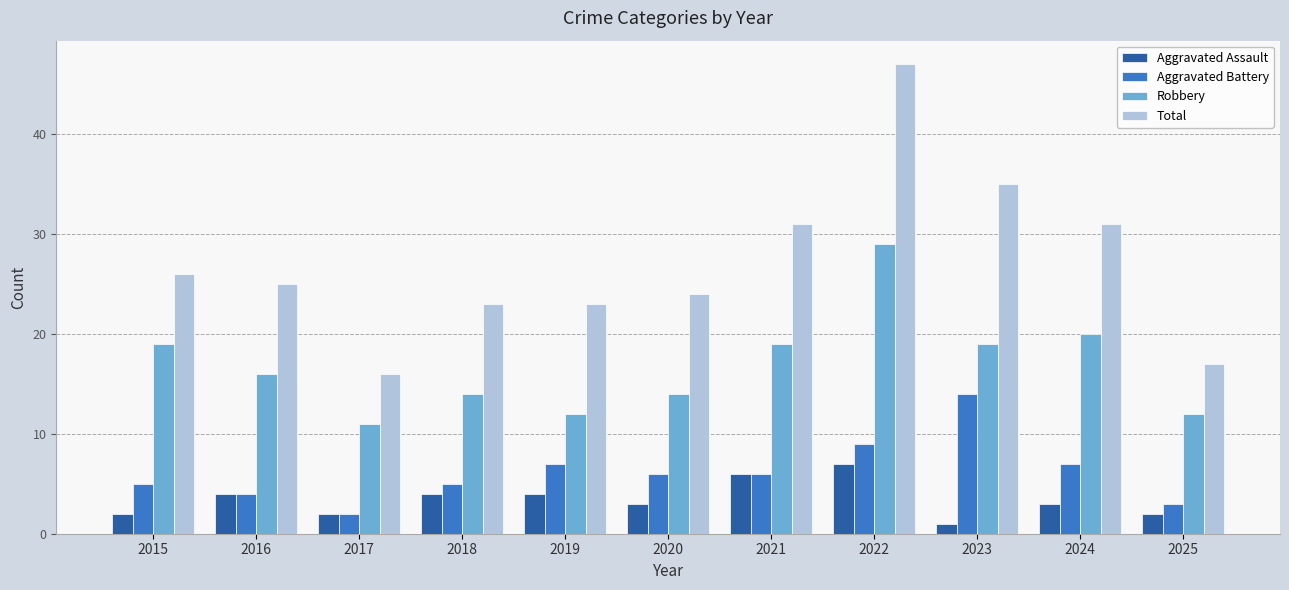

Reading right to left, list all the values displayed in this chart.

Aggravated Assault: 2	3	1	7	6	3	4	4	2	4	2
Aggravated Battery: 3	7	14	9	6	6	7	5	2	4	5
Robbery: 12	20	19	29	19	14	12	14	11	16	19
Total: 17	31	35	47	31	24	23	23	16	25	26